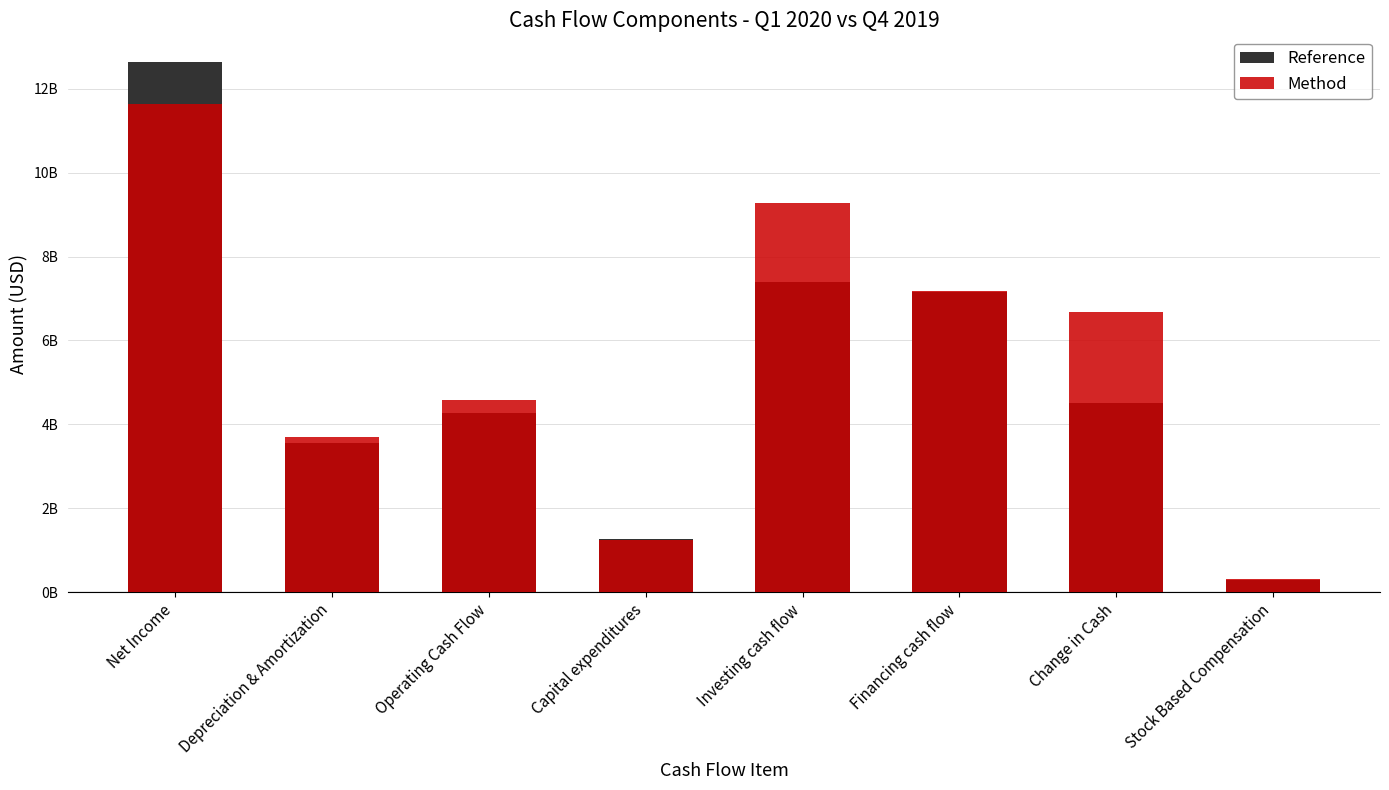

At which label does Method reach its peak?

Net Income